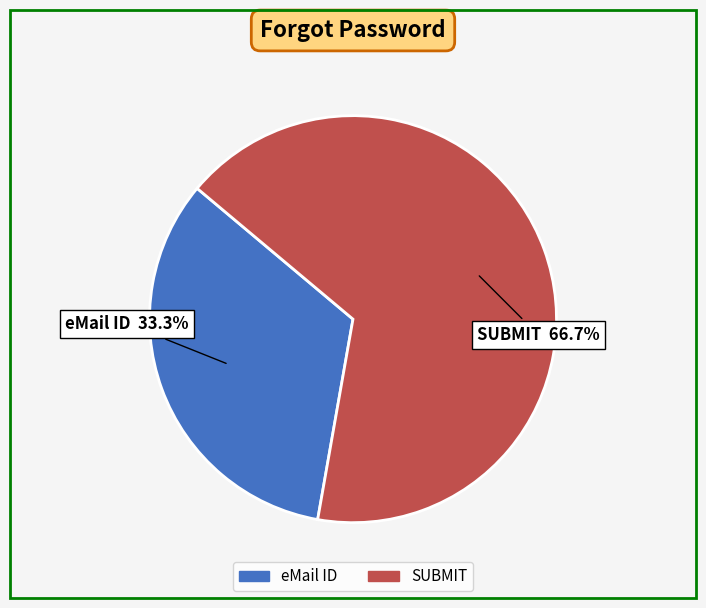

Which slice is the largest?

SUBMIT